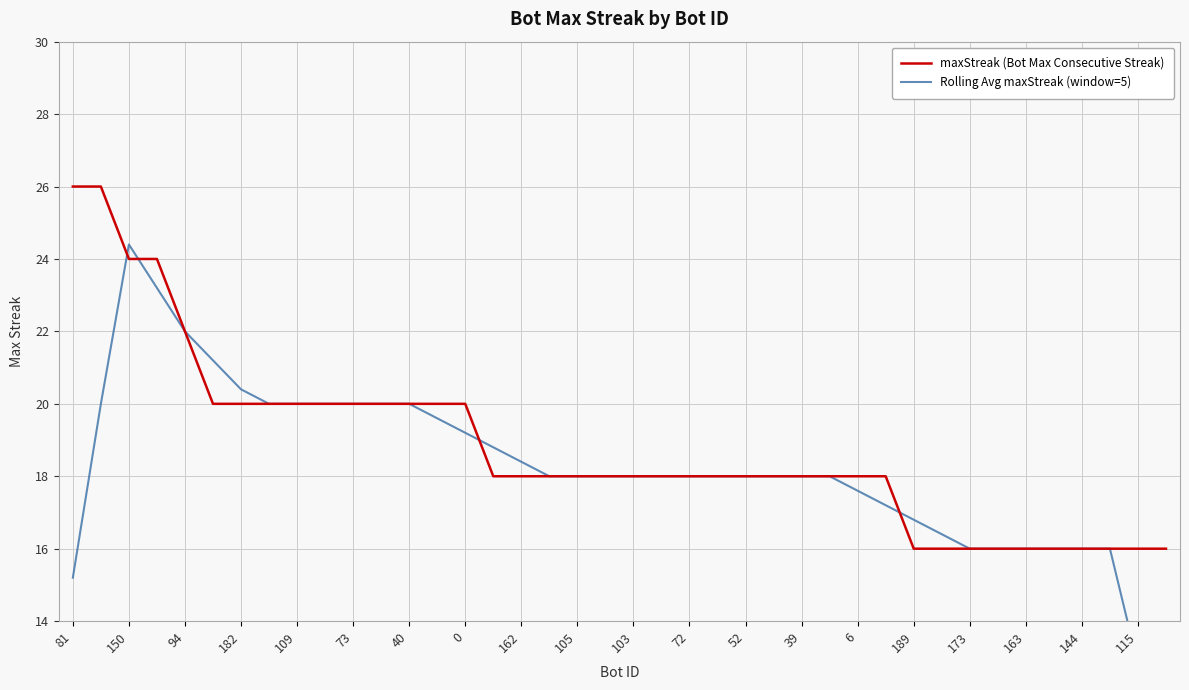

True or false: Rolling Avg maxStreak (window=5) has more than 1 interior local peaks.

False